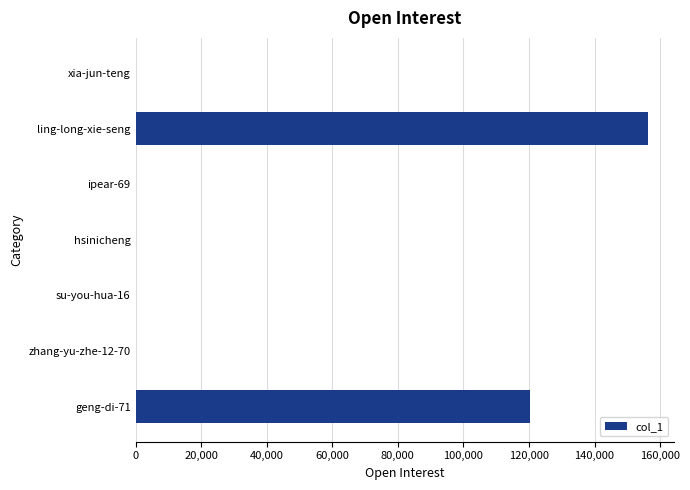

Is it true that the value at geng-di-71 is 166245?

False